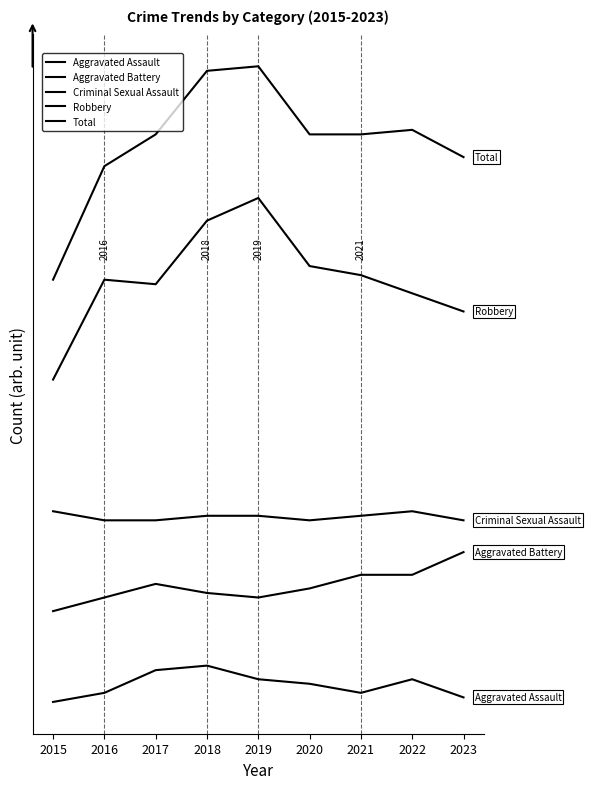

Does the chart have visible grid lines?

No